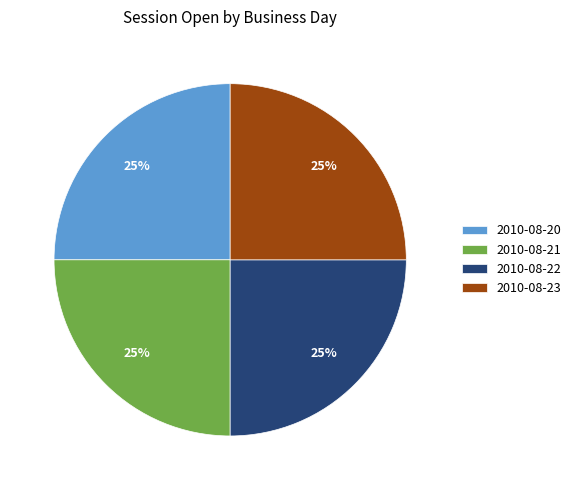

Is 2010-08-20 the majority of the pie?

No